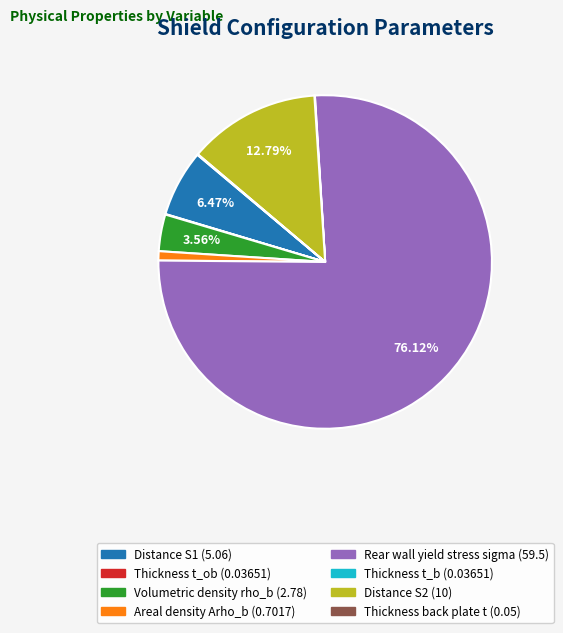

What is the ratio of the value at Distance S2 to the value at Volumetric density rho_b?

3.6